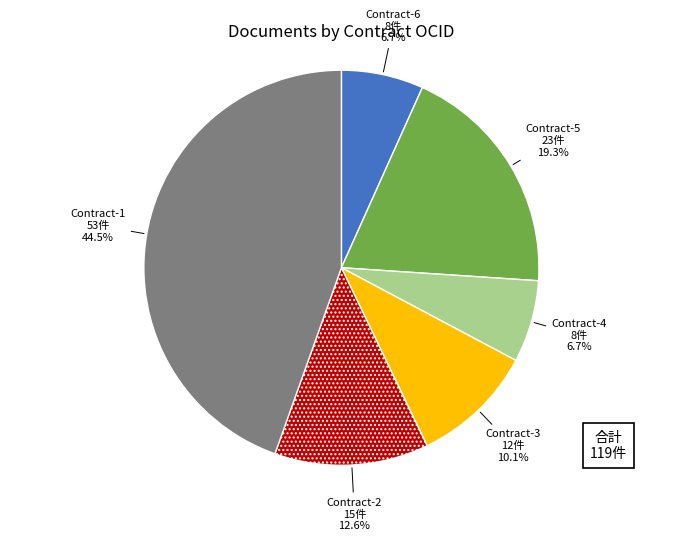

Does any single category account for the majority?

No